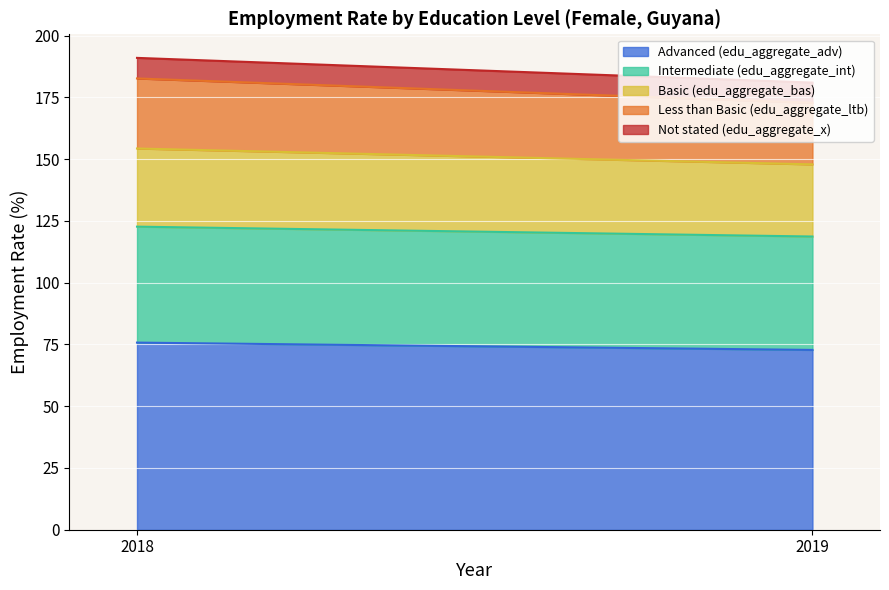

The value of Intermediate (edu_aggregate_int) at 2019 is 78.4. True or false?

False